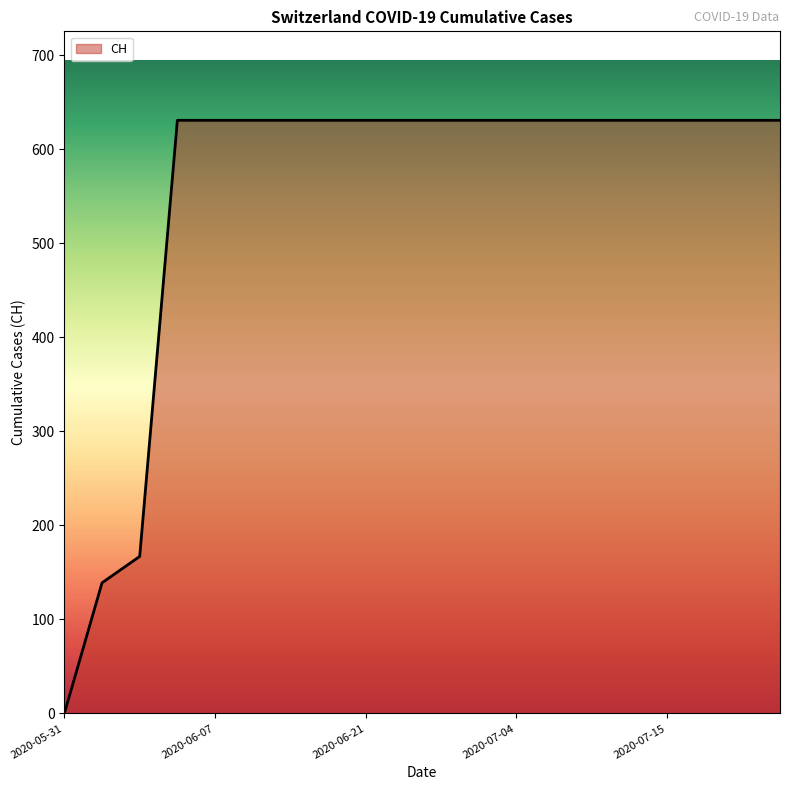

What is the maximum value shown in the chart?

631